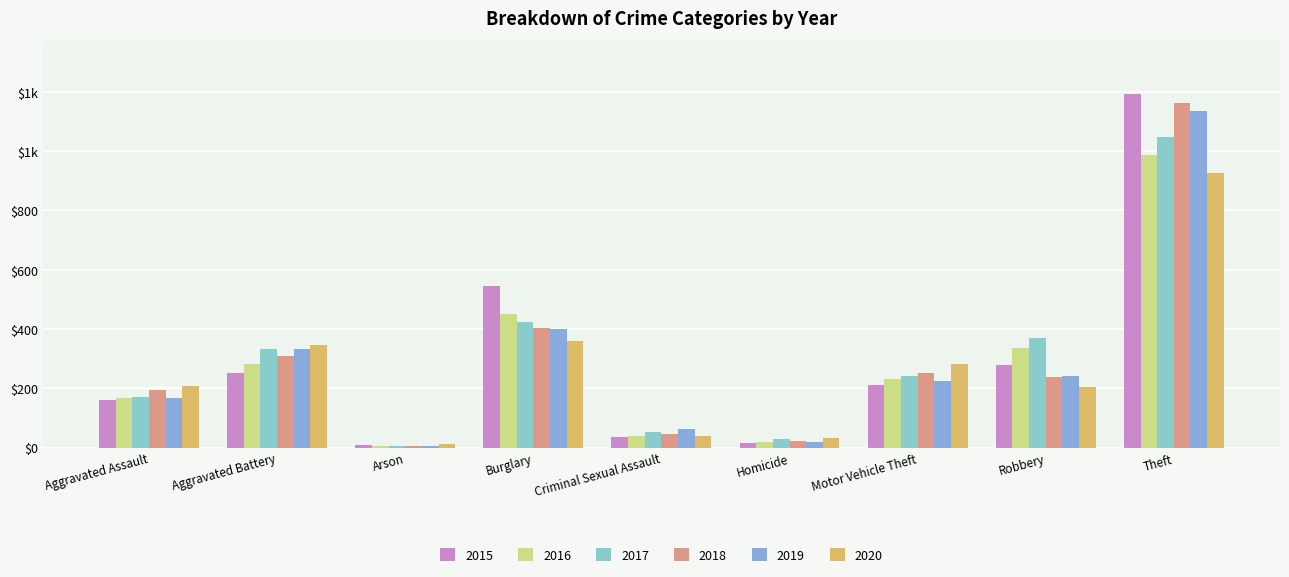

Which has a higher value, Motor Vehicle Theft or Homicide?

Motor Vehicle Theft